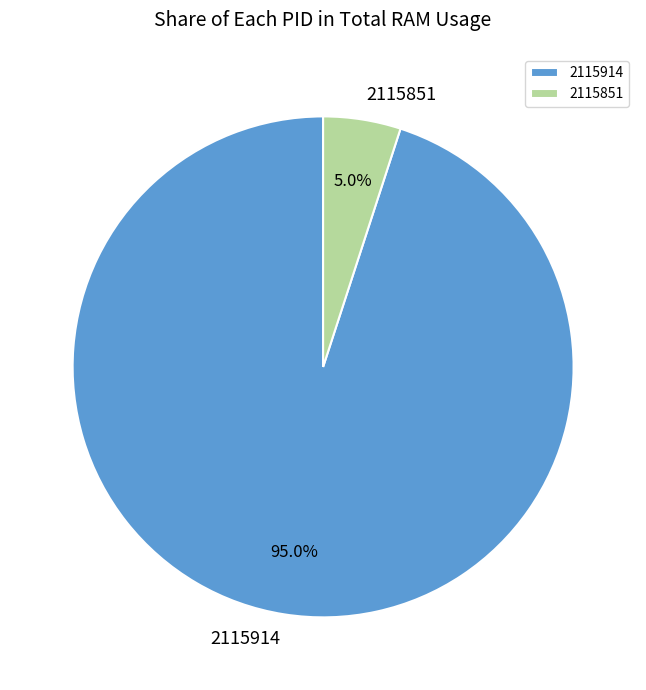

What is the majority slice?

2115914